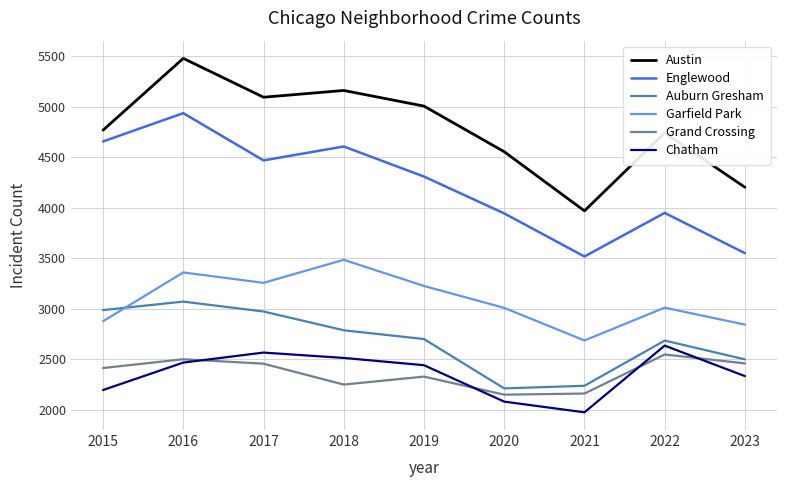

At which category is the sum across all series the highest?

2016